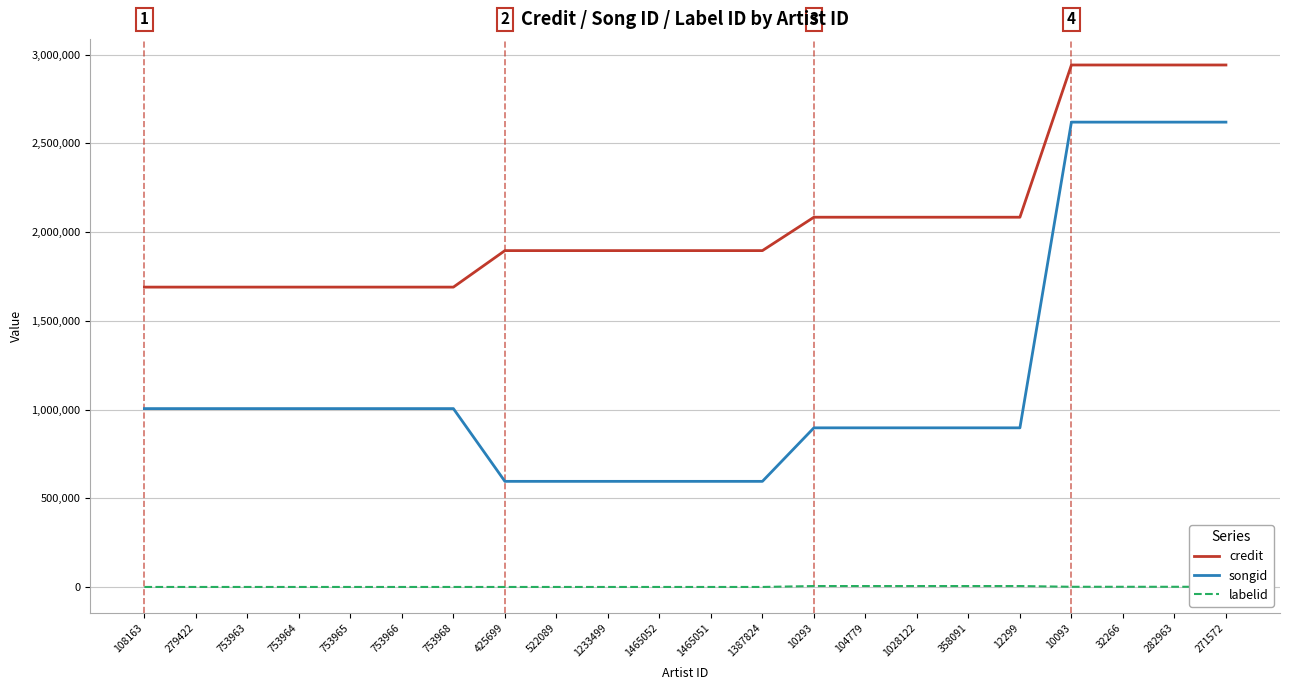

Count the credit values in the range 1689637 to 2083443.

18